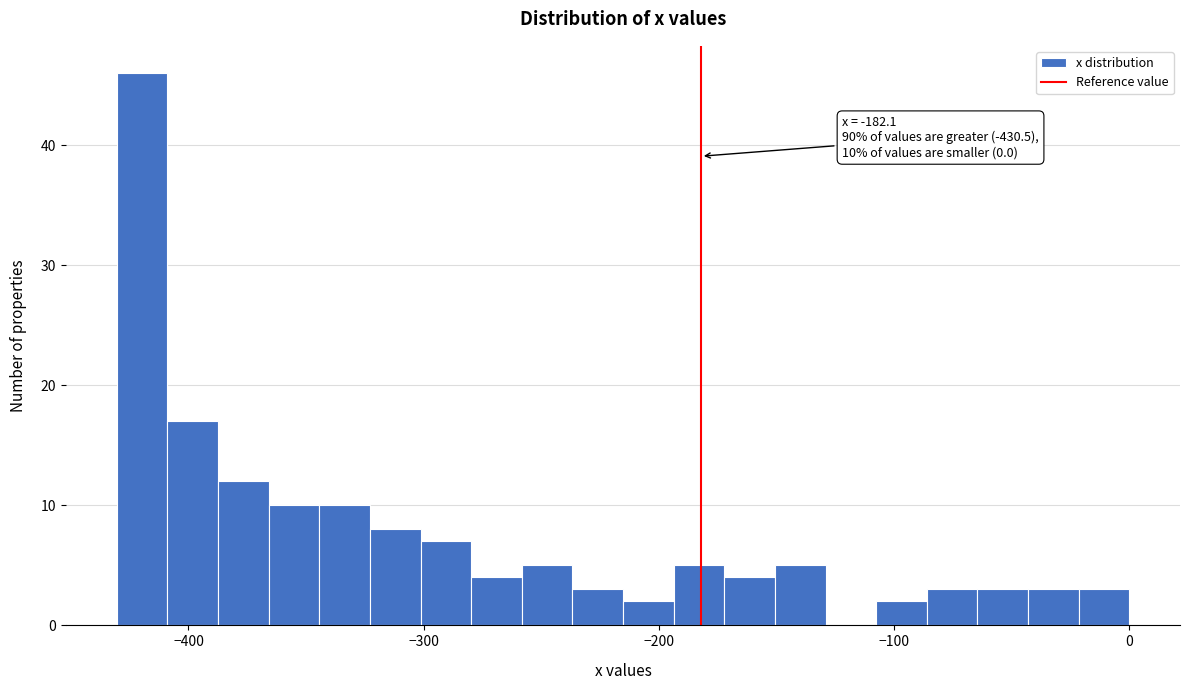

Read against the x-axis, roughly where is the centre of the tallest bar?

-420